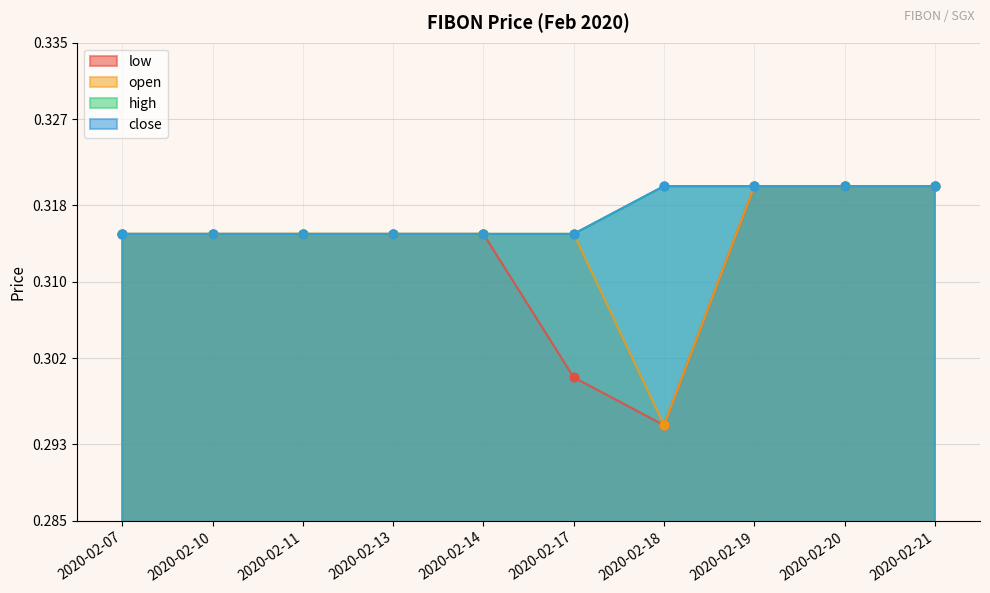

At which category is the sum across all series the highest?

2020-02-19